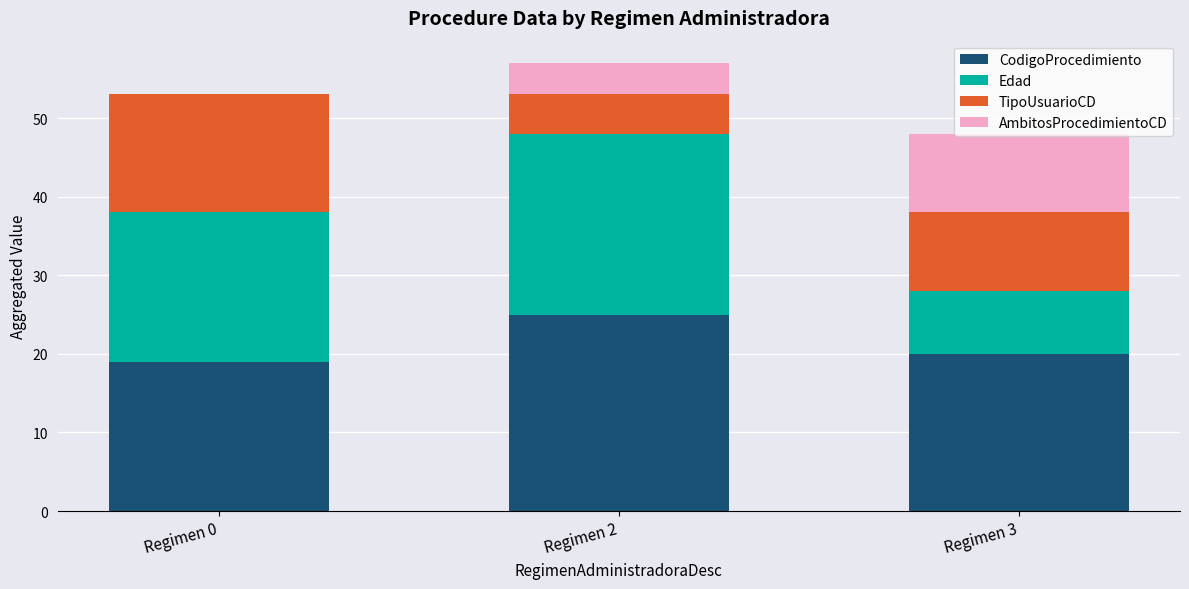

What is the total value across all series at Regimen 3?

48